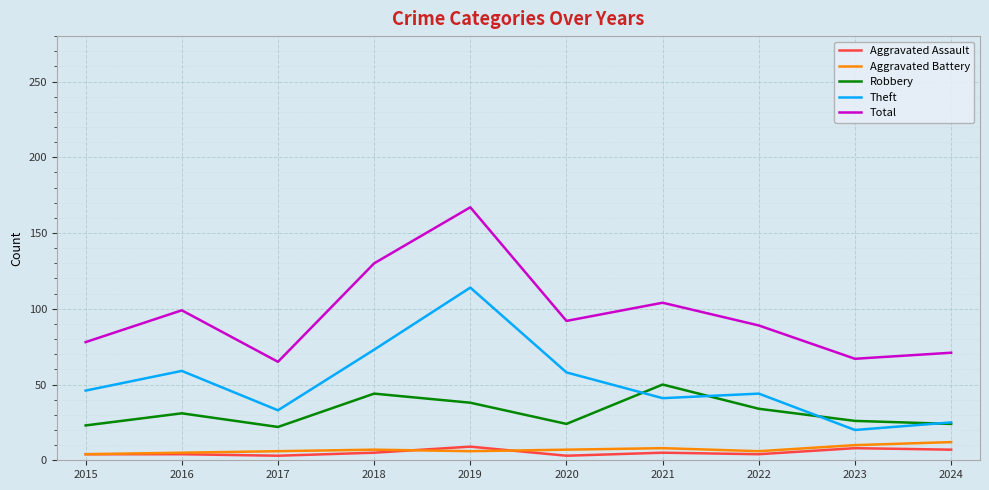

Is the value of Aggravated Battery at 2018 greater than the value of Total at 2020?

No